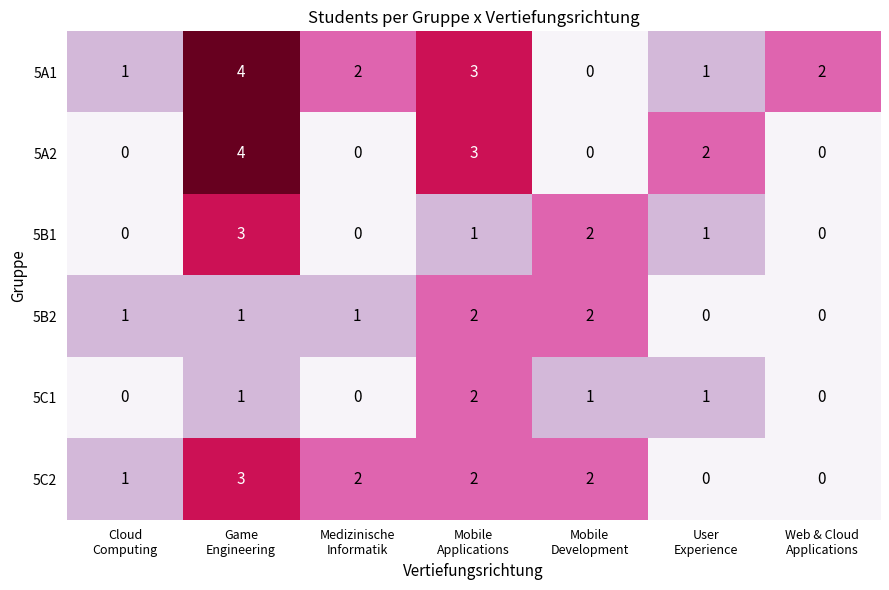

What is the difference between the maximum and minimum values in the 5C2 series?

3